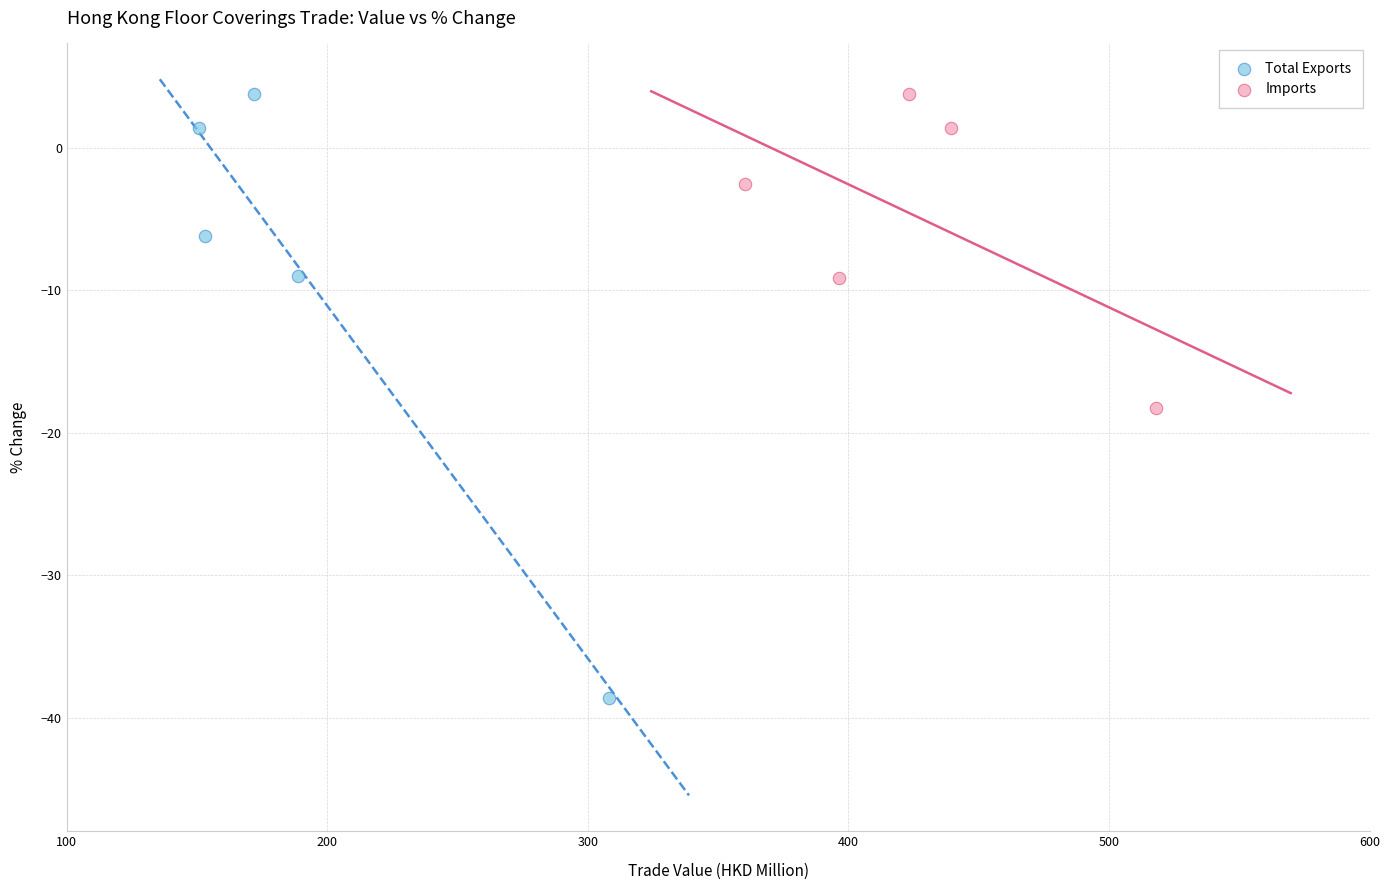

Which series reaches the minimum Y coordinate?

Total Exports